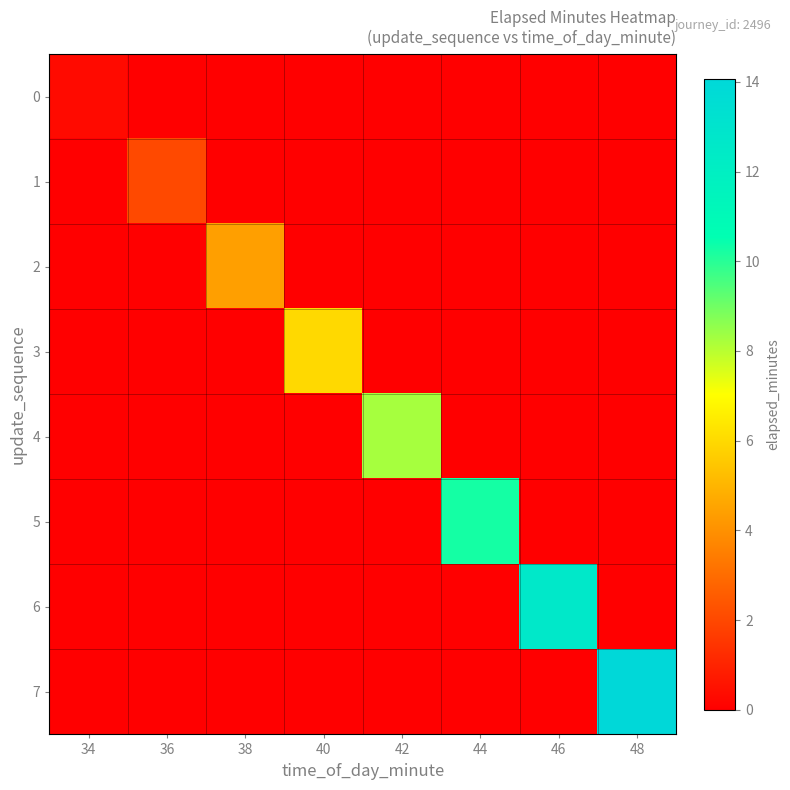

Which series has the largest total across all categories?

7